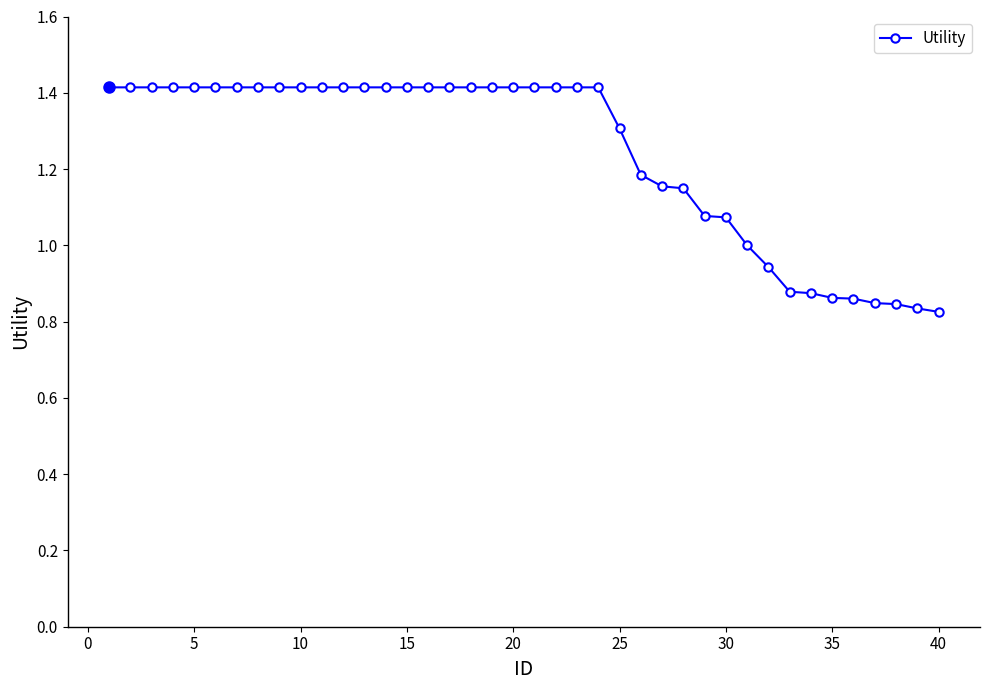

What is the greatest value displayed?

1.4